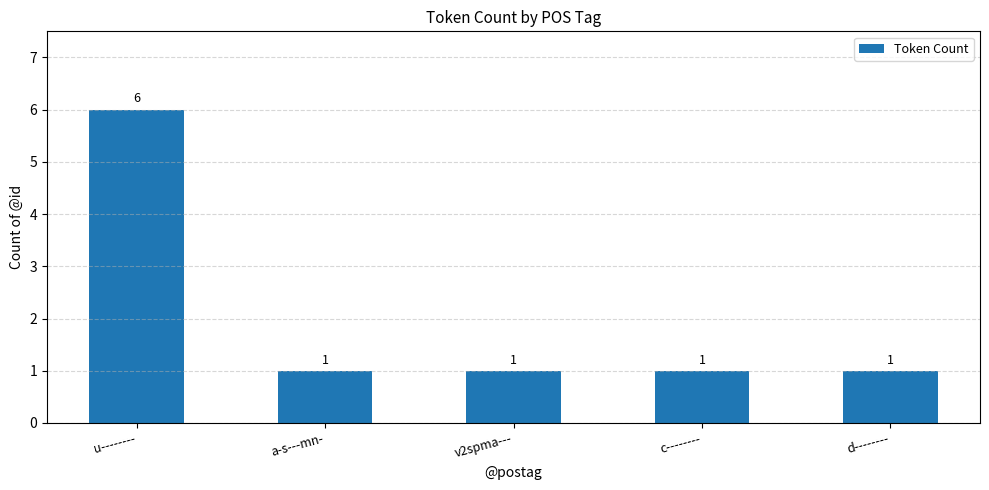

What is the average value?

2